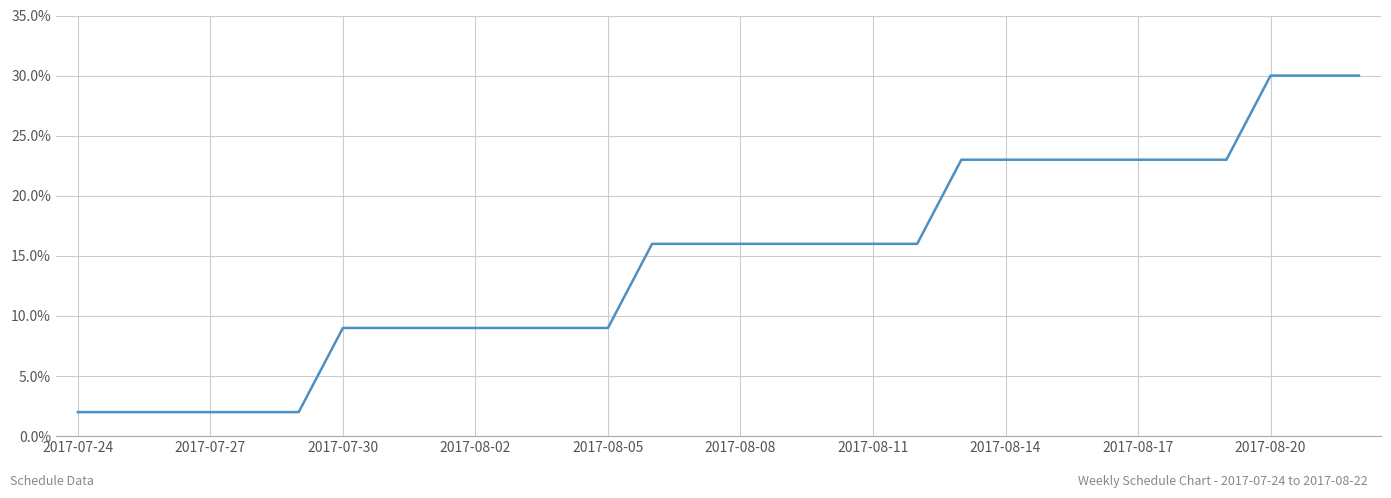

How many distinct data groups are displayed?

1